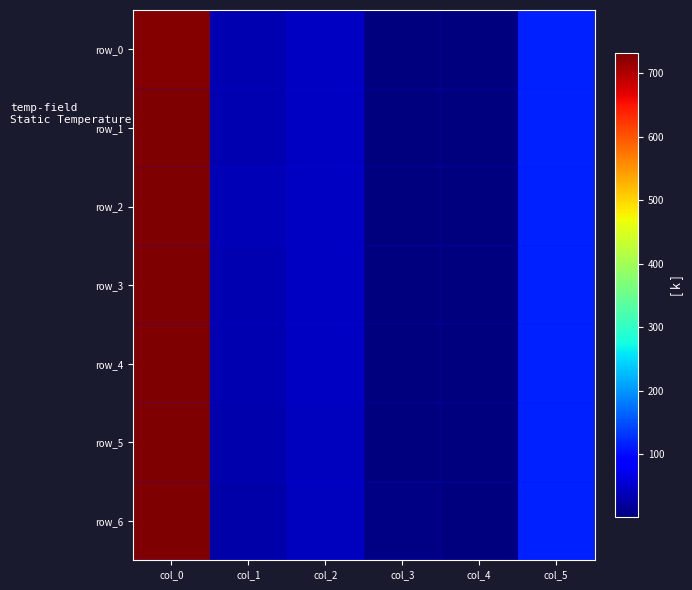

True or false: row_4 has a value of 1.0 at col_4.

True